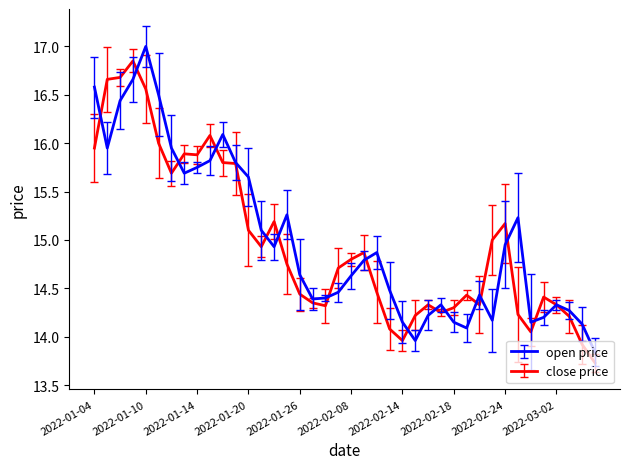

What is the lowest value of the close price series?

13.7